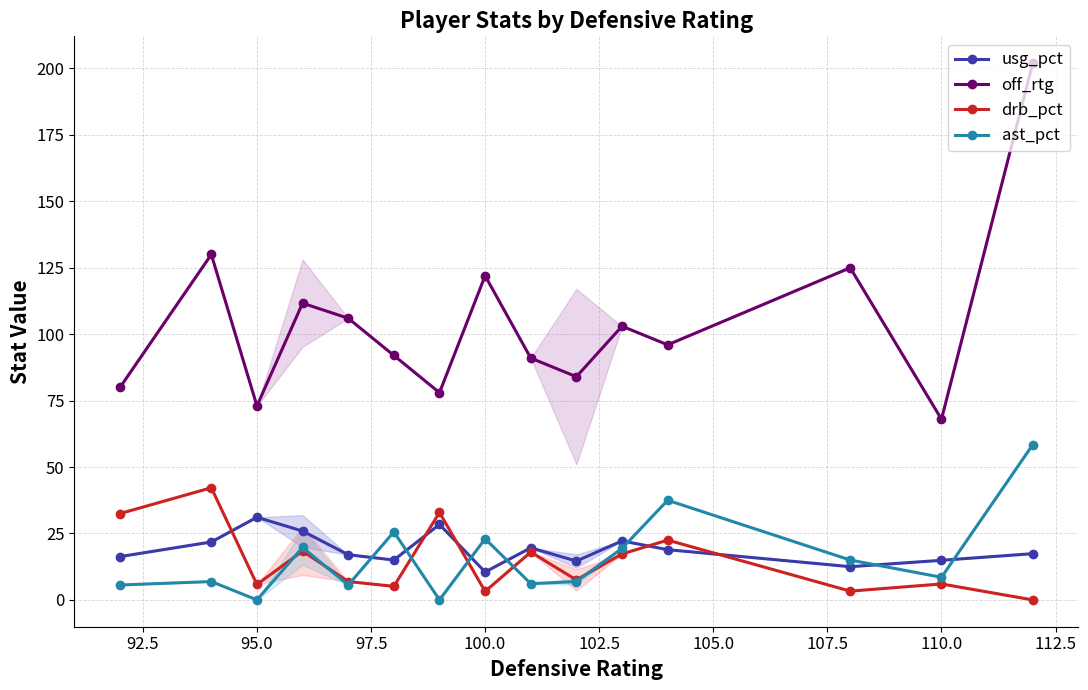

The usg_pct series shows 14.9 at 110.0. True or false?

True